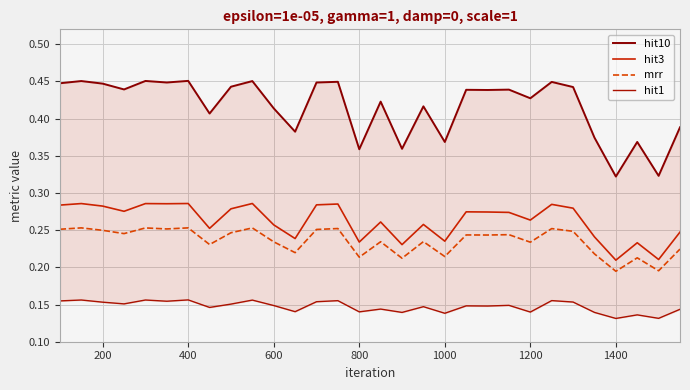

True or false: mrr and hit3 intersect in this chart.

False